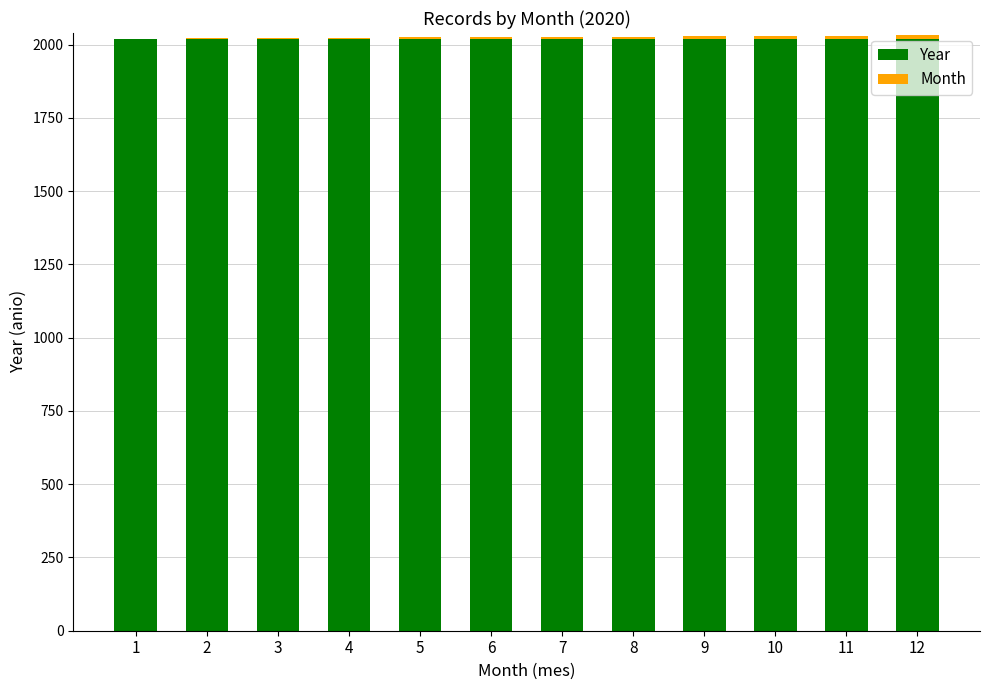

Are the bars grouped side by side (vs. stacked)?

No